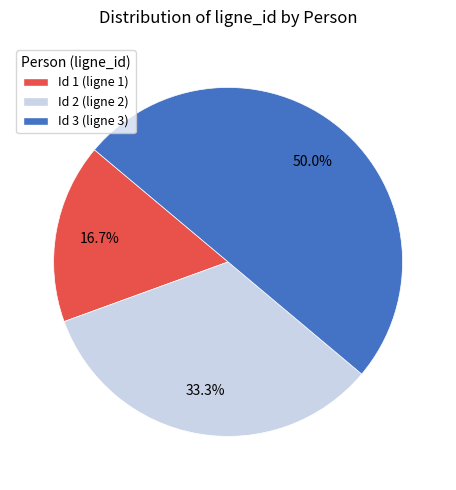

Is it true that Id 3 (ligne 3) is 50% of the pie?

True